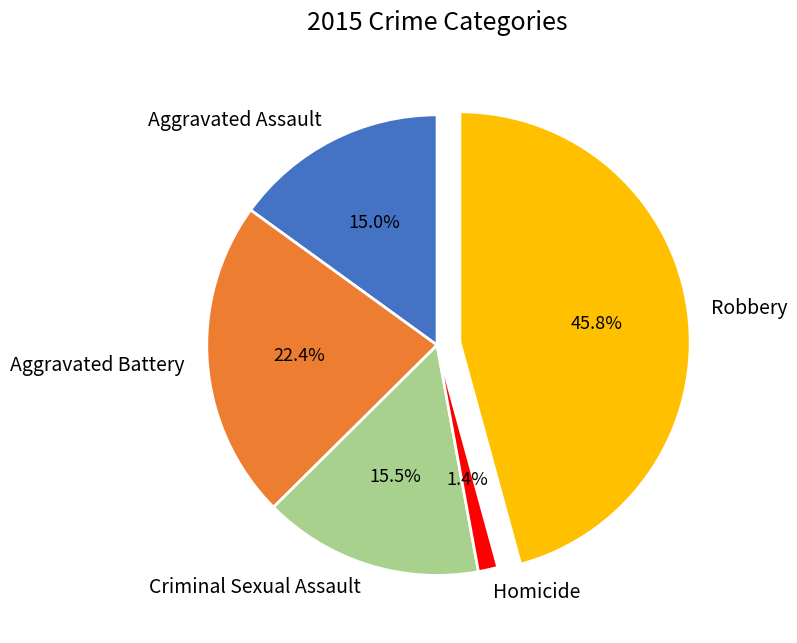

To the nearest percent, what percentage of the pie is Robbery?

46%